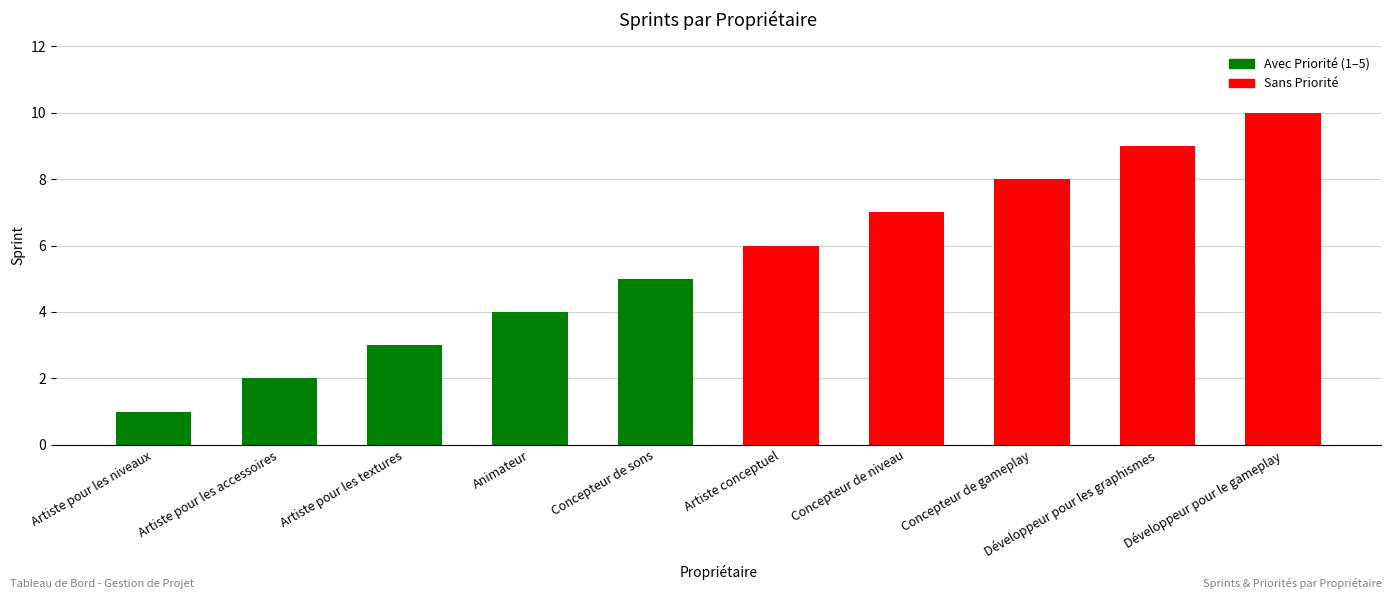

Reading right to left, what are all the values shown in this chart?

10	9	8	7	6	5	4	3	2	1